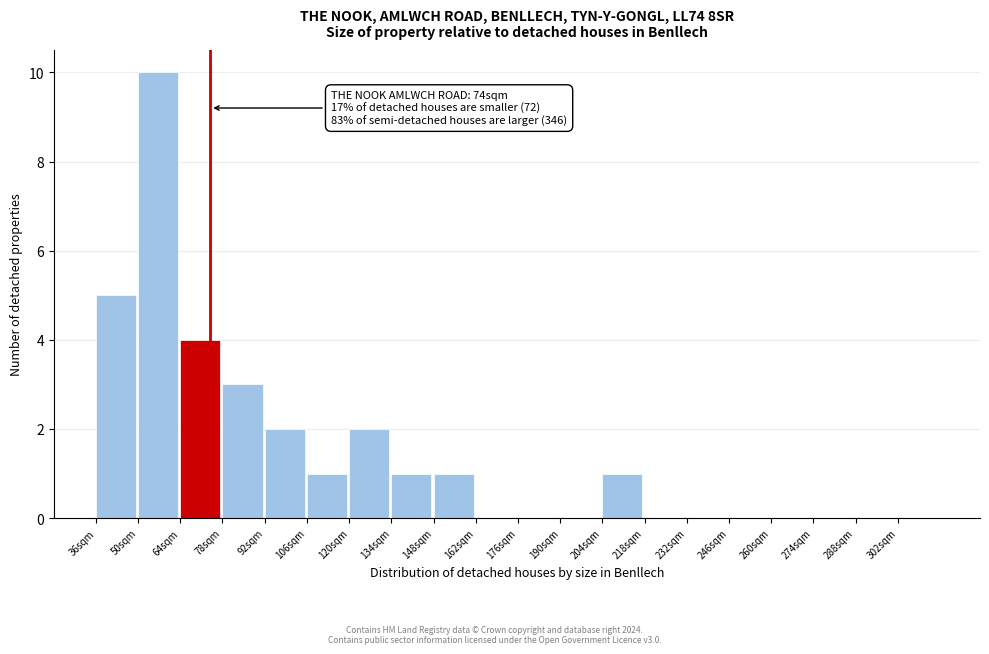

Over which range of the x-axis is the bar tallest?

50 to 64